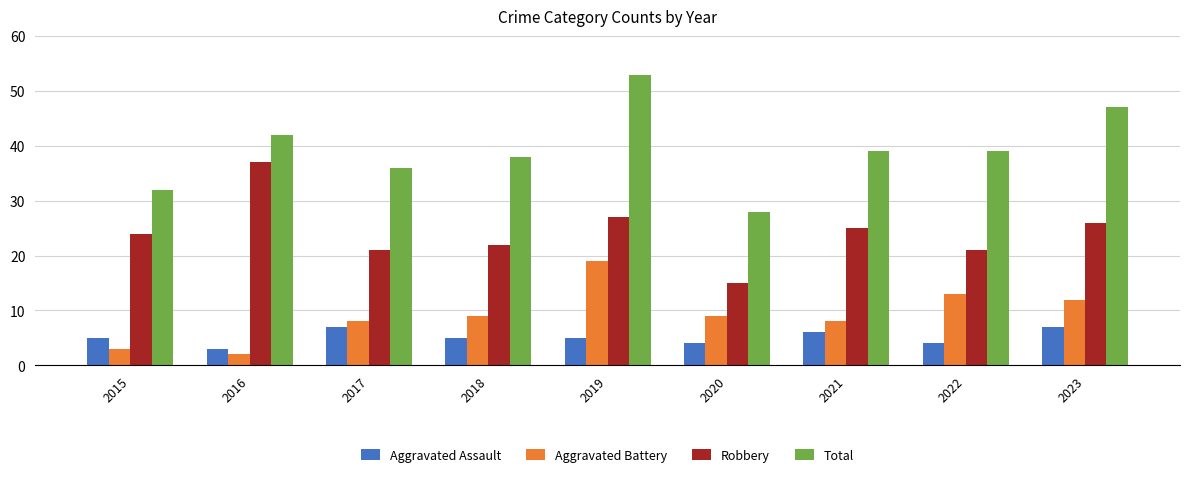

What is the value of the Aggravated Battery bar at the 5th from the left?

19